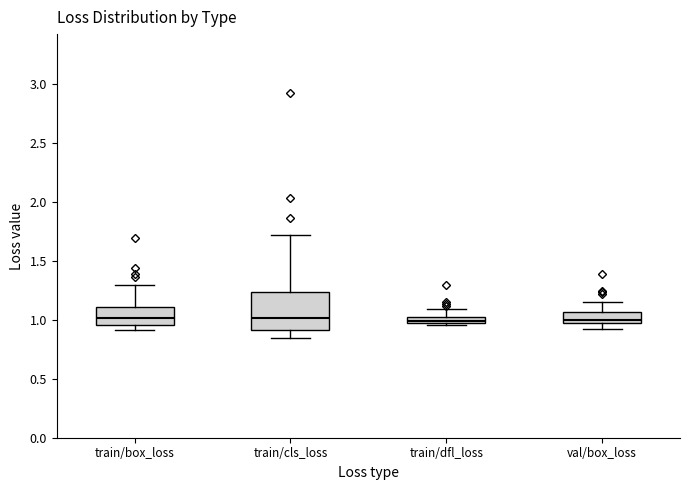

Which box is the tallest, from its lower edge to its upper edge?

train/cls_loss